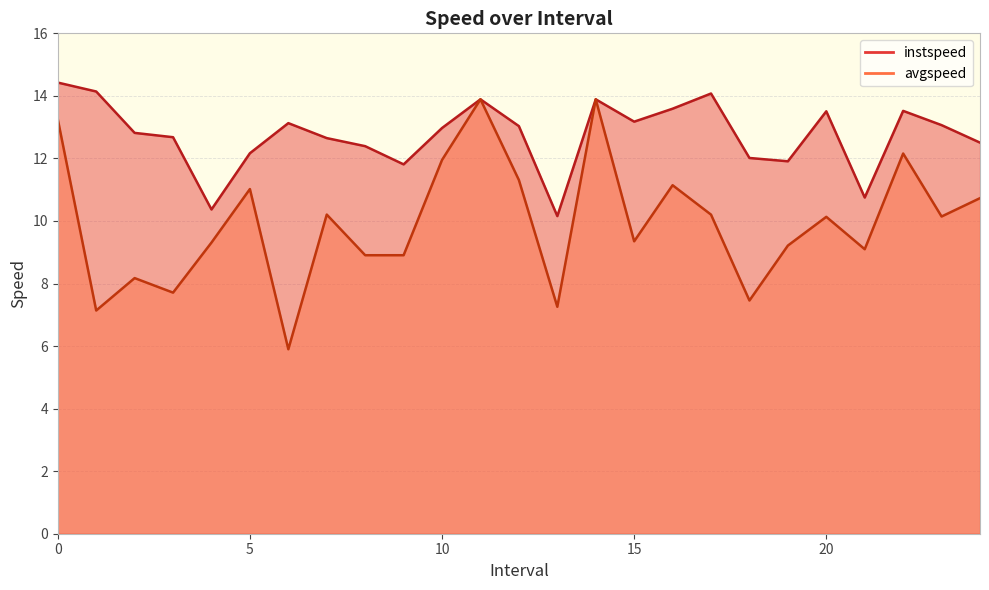

What is the approximate value of instspeed at 2.0?

12.8